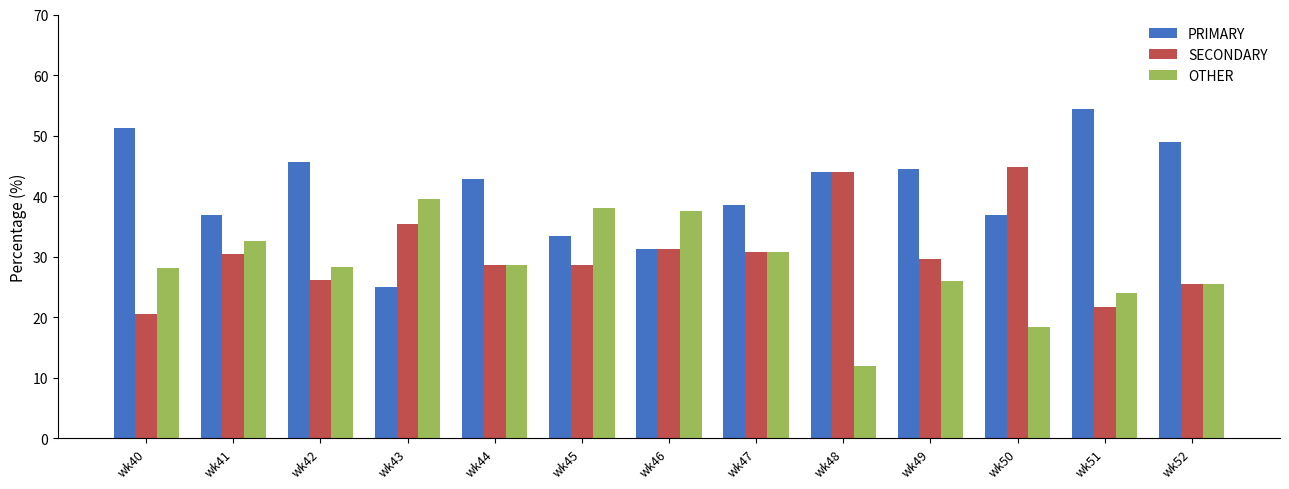

What is the difference between the OTHER values at wk49 and wk51?

2.0